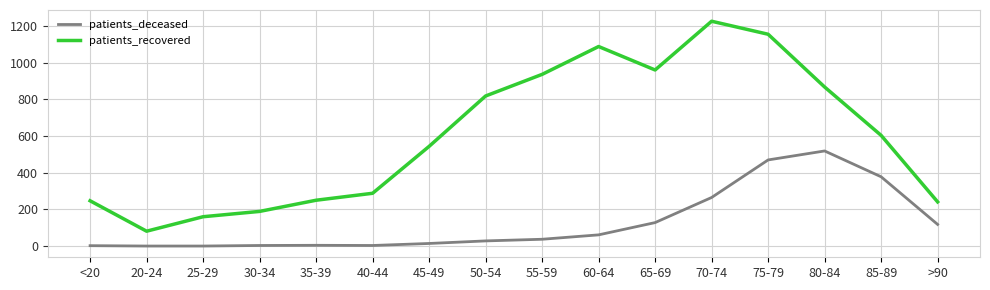

What value does the patients_deceased series have at 40-44?

3